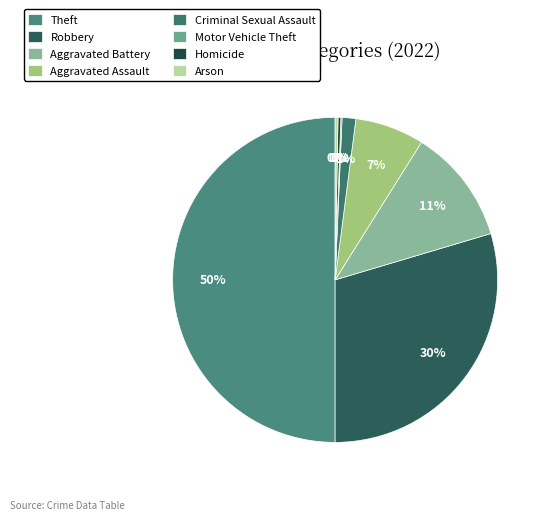

Is Robbery the majority of the pie?

No